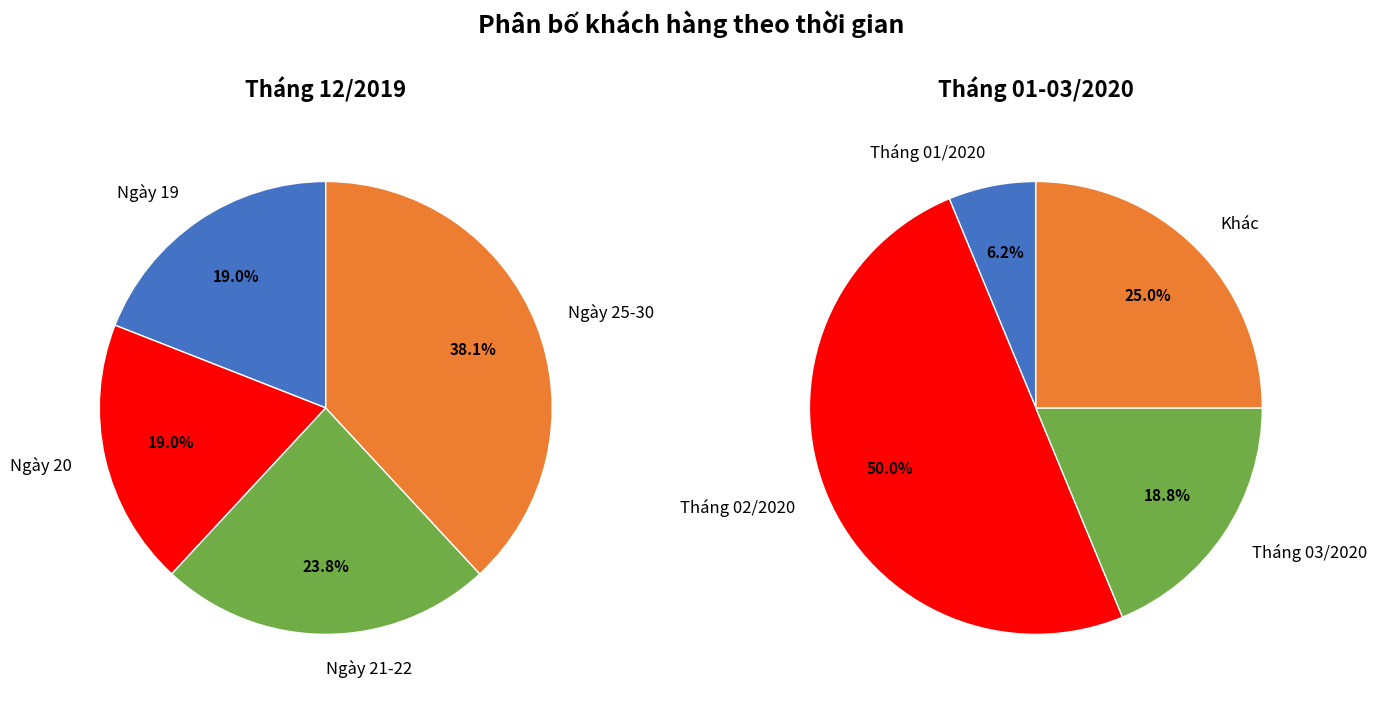

Which series has the largest range (max minus min)?

Ngày 25-30